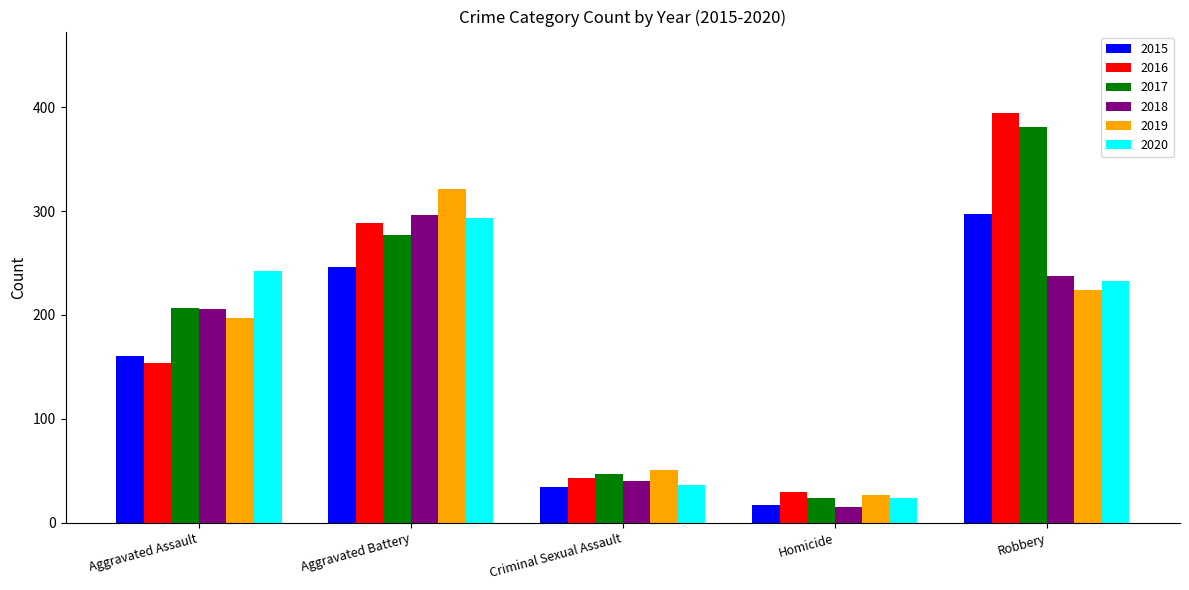

What is the difference between the second highest and minimum values in the 2016 series?

259